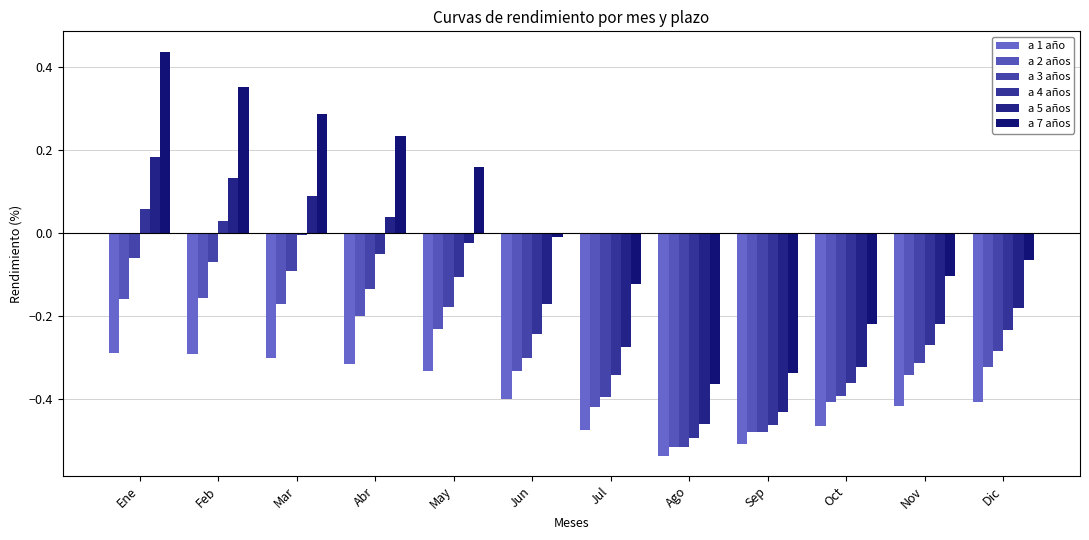

Reading left to right, what are all the values shown in this chart?

a 1 año: -0.3	-0.3	-0.3	-0.3	-0.3	-0.4	-0.5	-0.5	-0.5	-0.5	-0.4	-0.4
a 2 años: -0.2	-0.2	-0.2	-0.2	-0.2	-0.3	-0.4	-0.5	-0.5	-0.4	-0.3	-0.3
a 3 años: -0.1	-0.1	-0.1	-0.1	-0.2	-0.3	-0.4	-0.5	-0.5	-0.4	-0.3	-0.3
a 4 años: 0.1	0.0	-0.0	-0.1	-0.1	-0.2	-0.3	-0.5	-0.5	-0.4	-0.3	-0.2
a 5 años: 0.2	0.1	0.1	0.0	-0.0	-0.2	-0.3	-0.5	-0.4	-0.3	-0.2	-0.2
a 7 años: 0.4	0.4	0.3	0.2	0.2	-0.0	-0.1	-0.4	-0.3	-0.2	-0.1	-0.1